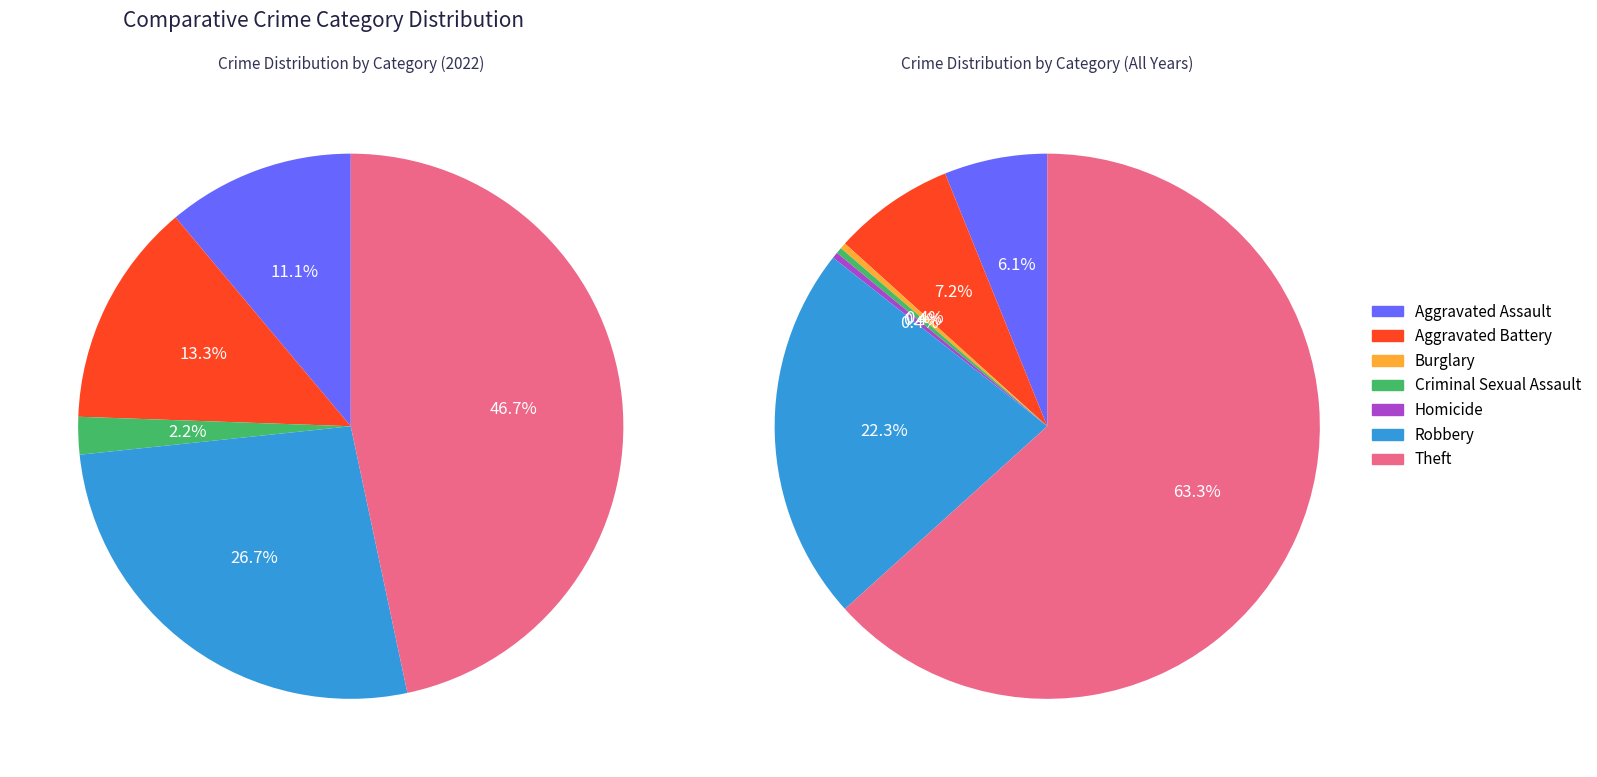

True or false: Theft accounts for 53% of the total.

False